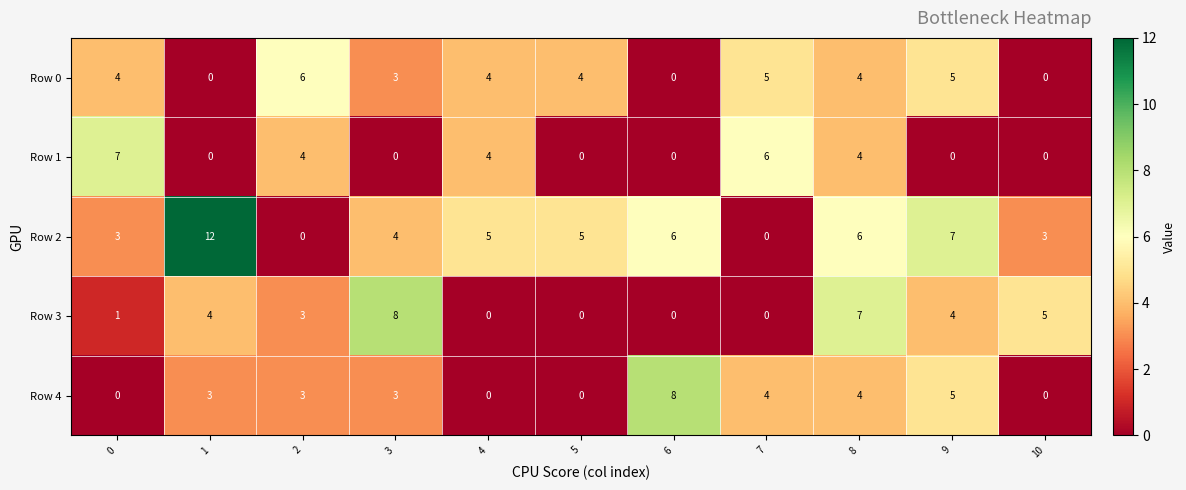

What is the maximum value shown in the chart?

12